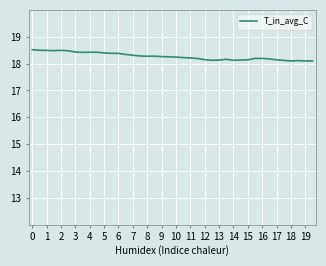

What is the difference between the maximum and minimum values?

0.4